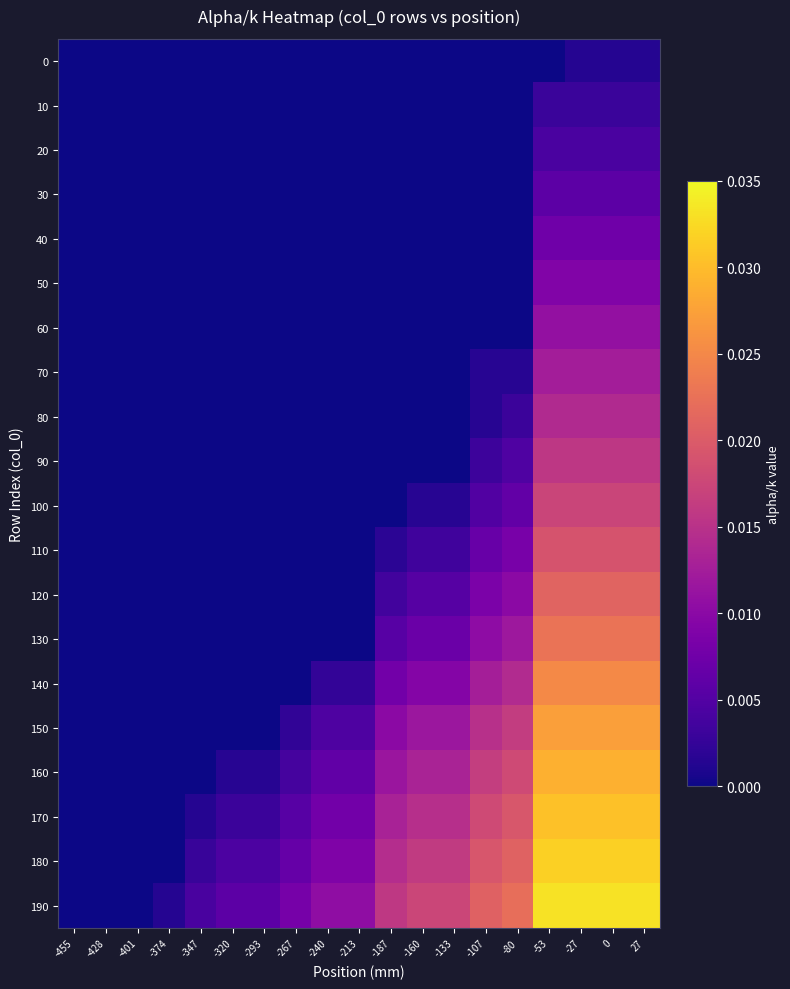

At which category is the sum across all series the highest?

-27